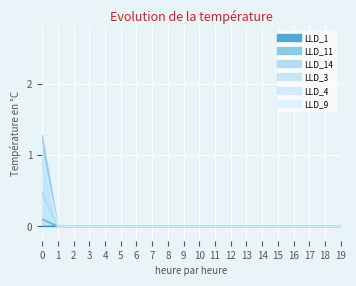

Reading left to right, list all the values displayed in this chart.

LLD_1: 0.0	0.0	0.0	0.0	0.0	0.0	0.0	0.0	0.0	0.0	0.0	0.0	0.0	0.0	0.0	0.0	0.0	0.0	0.0	0.0
LLD_11: 0.1	0.0	0.0	0.0	0.0	0.0	0.0	0.0	0.0	0.0	0.0	0.0	0.0	0.0	0.0	0.0	0.0	0.0	0.0	0.0
LLD_14: 1.3	0.0	0.0	0.0	0.0	0.0	0.0	0.0	0.0	0.0	0.0	0.0	0.0	0.0	0.0	0.0	0.0	0.0	0.0	0.0
LLD_3: 0.5	0.0	0.0	0.0	0.0	0.0	0.0	0.0	0.0	0.0	0.0	0.0	0.0	0.0	0.0	0.0	0.0	0.0	0.0	0.0
LLD_4: 0.9	0.0	0.0	0.0	0.0	0.0	0.0	0.0	0.0	0.0	0.0	0.0	0.0	0.0	0.0	0.0	0.0	0.0	0.0	0.0
LLD_9: 1.0	0.0	0.0	0.0	0.0	0.0	0.0	0.0	0.0	0.0	0.0	0.0	0.0	0.0	0.0	0.0	0.0	0.0	0.0	0.0